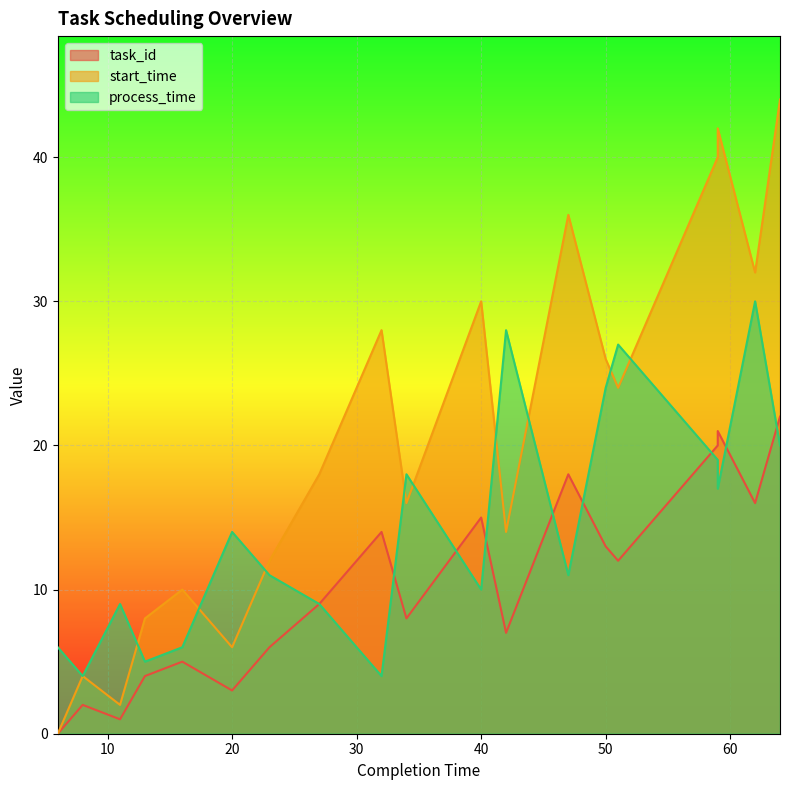

Where is process_time nearest to the value 17?

59